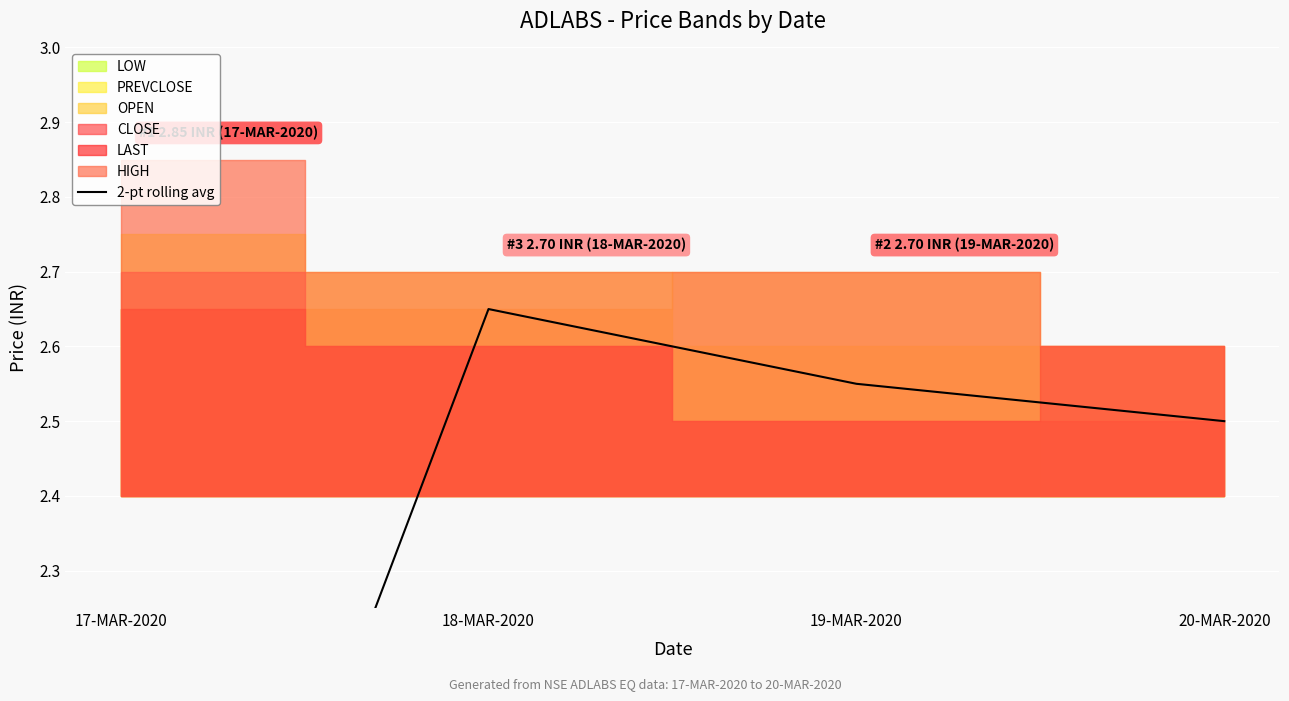

At which label does the data first exceed 2?

18-MAR-2020